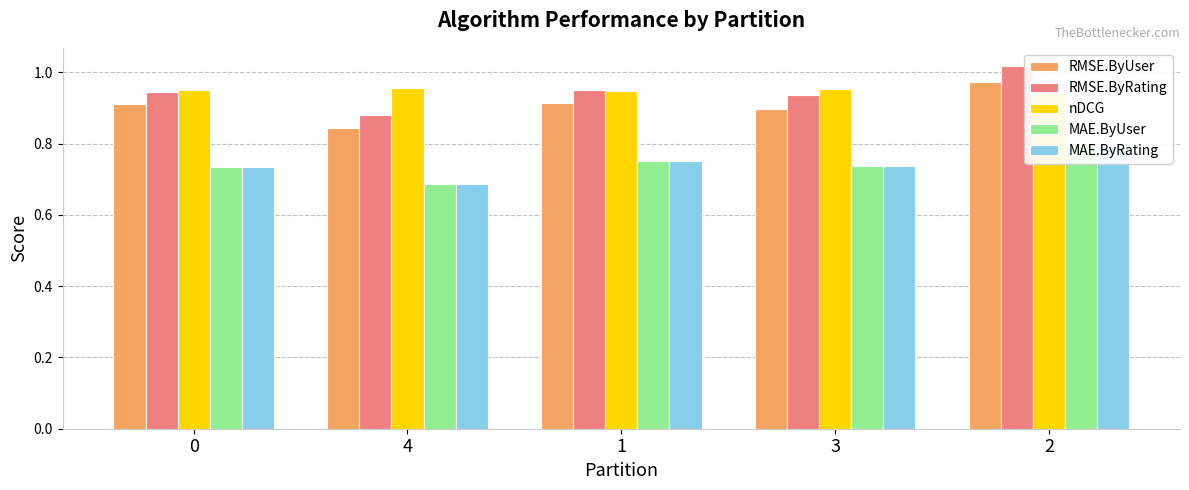

What are all the series names shown in the legend?

RMSE.ByUser, RMSE.ByRating, nDCG, MAE.ByUser, MAE.ByRating